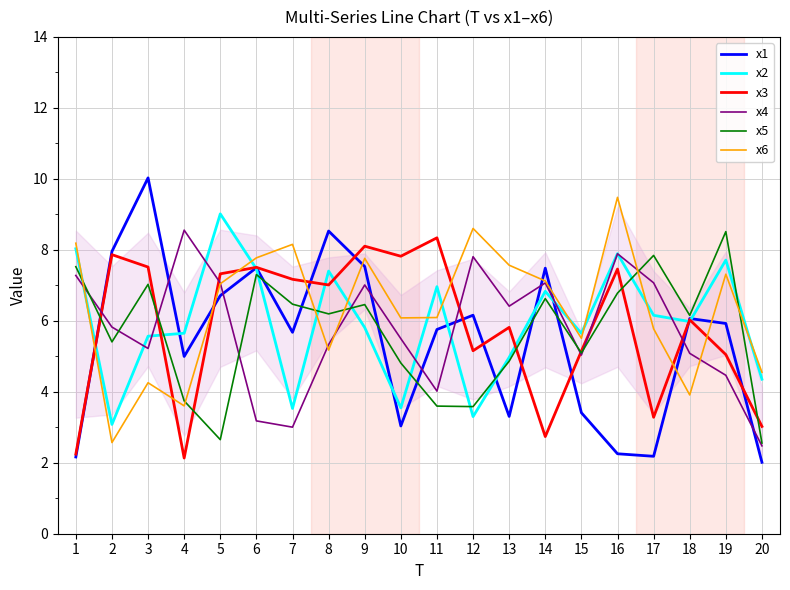

How many interior local peaks does the x3 series have?

7